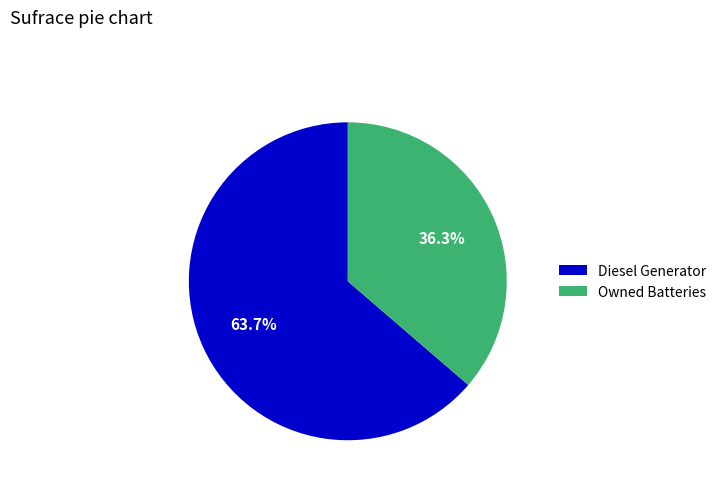

What is the ratio of the value at Diesel Generator to the value at Owned Batteries?

1.8